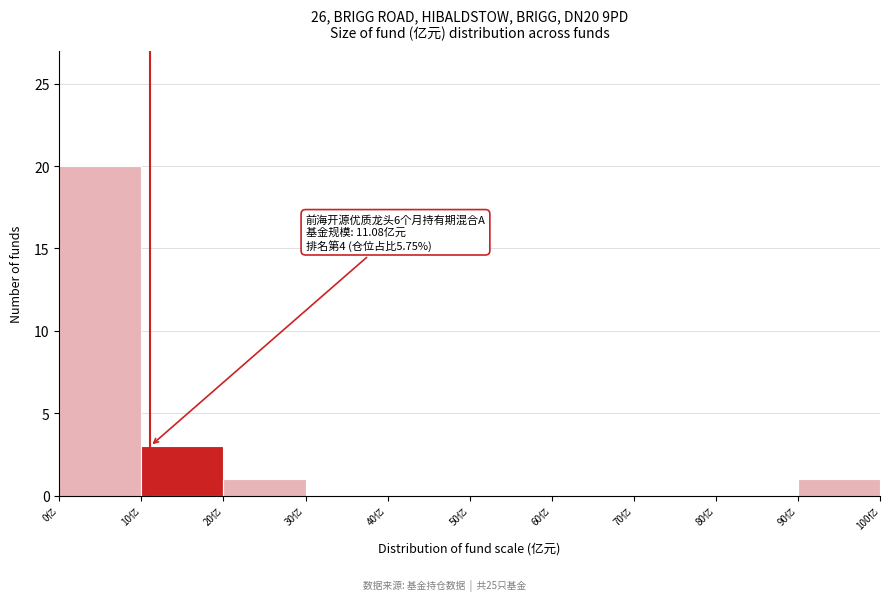

Over which range of the x-axis is the bar tallest?

0 to 10